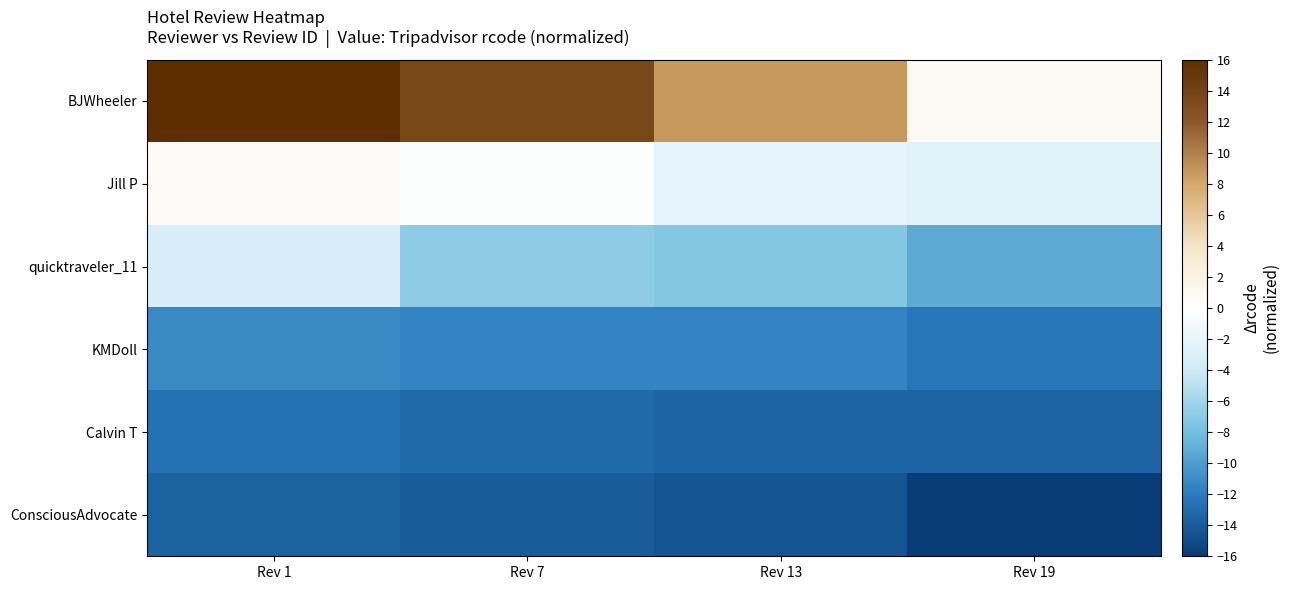

Which series changed the most between Rev 1 and Rev 13?

BJWheeler